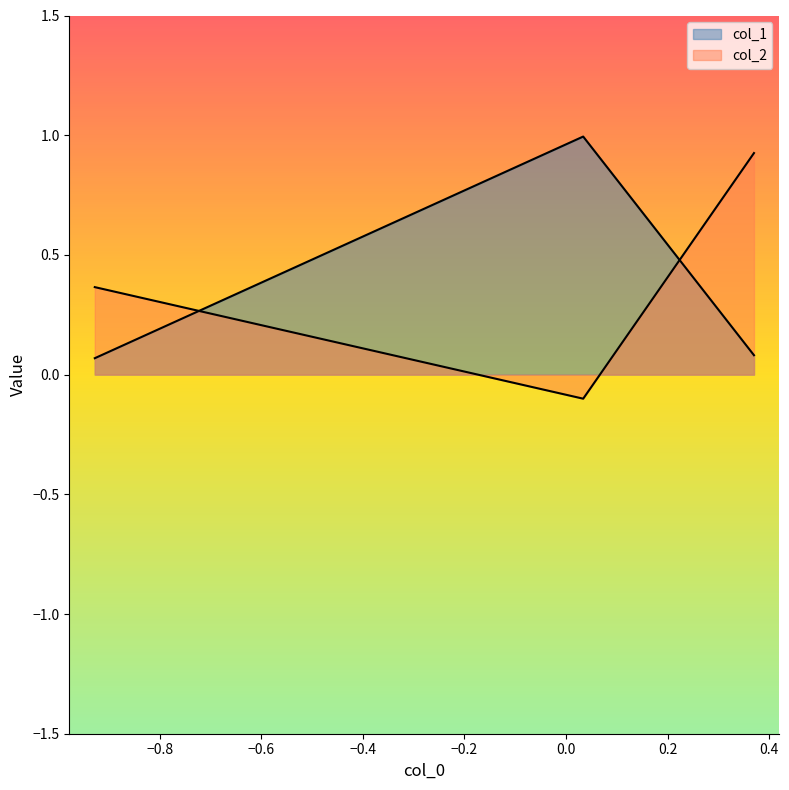

Does the chart display data point markers on the line(s)?

No